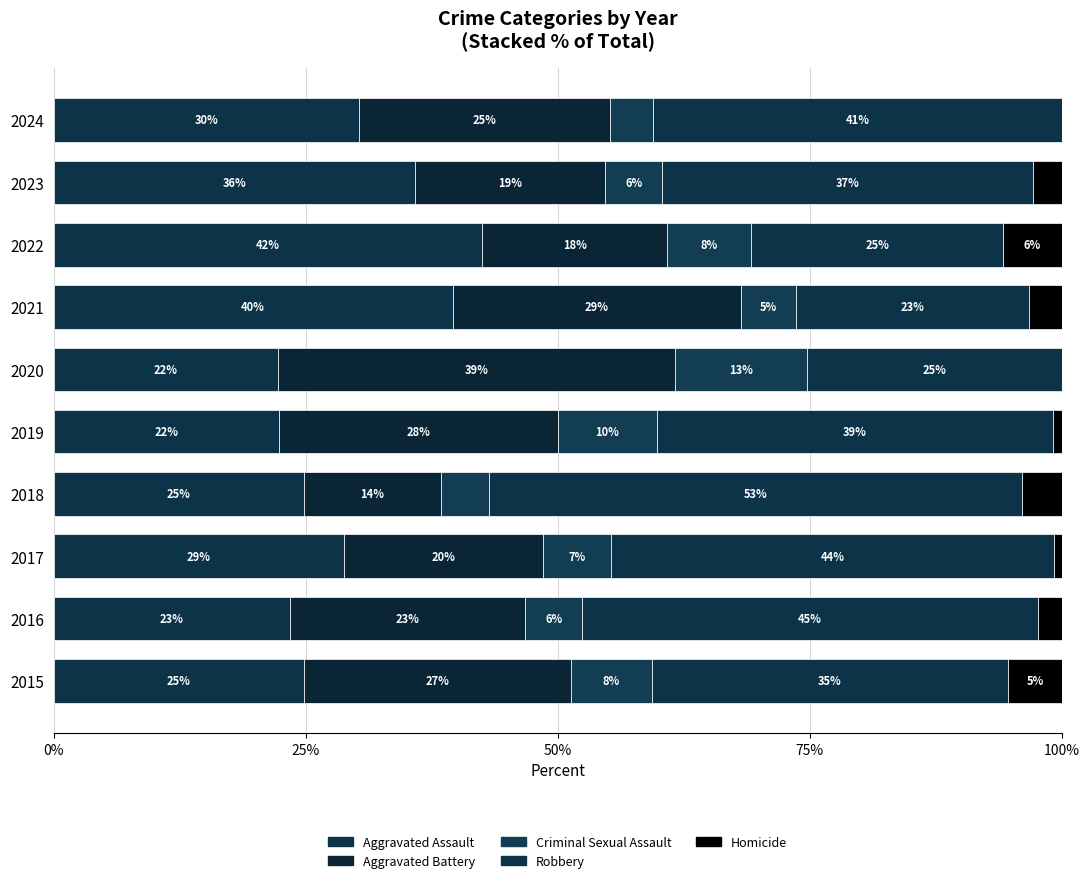

Reading left to right, what are all the values shown in this chart?

Aggravated Assault: 24.8	23.4	28.8	24.8	22.3	22.2	39.6	42.5	35.8	30.3
Aggravated Battery: 26.5	23.4	19.7	13.6	27.7	39.4	28.6	18.3	18.9	24.8
Criminal Sexual Assault: 8.0	5.6	6.8	4.8	9.8	13.1	5.5	8.3	5.7	4.2
Robbery: 35.4	45.2	43.9	52.8	39.3	25.3	23.1	25.0	36.8	40.6
Homicide: 5.3	2.4	0.8	4.0	0.9	0.0	3.3	5.8	2.8	0.0